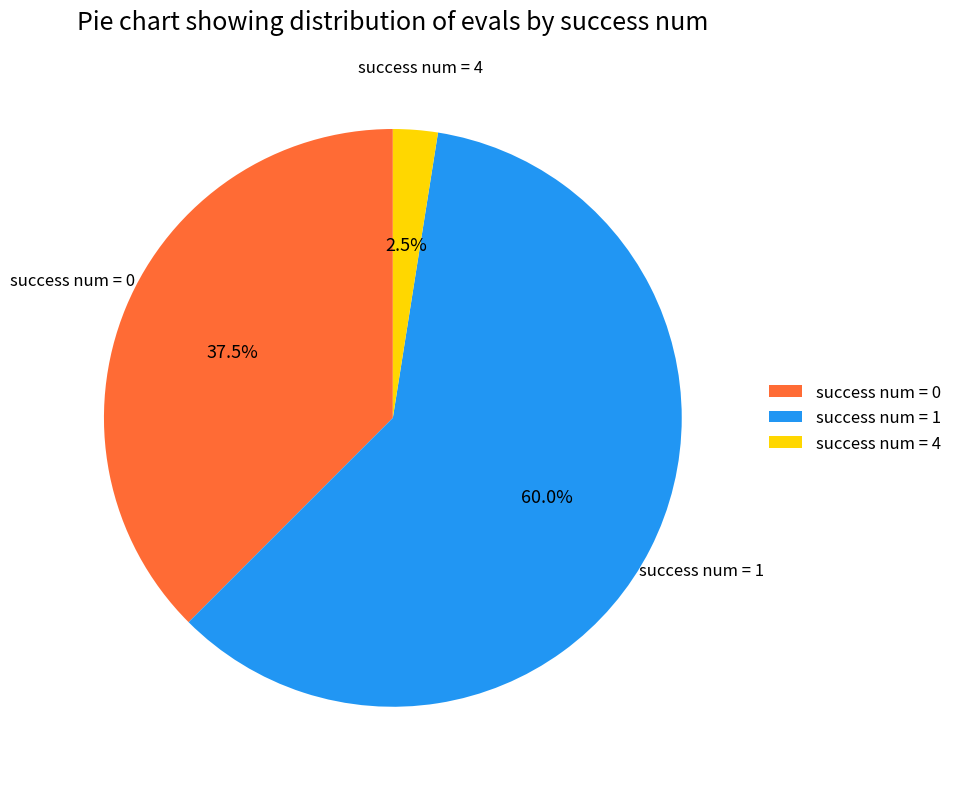

Between success num = 4 and success num = 1, which is larger?

success num = 1